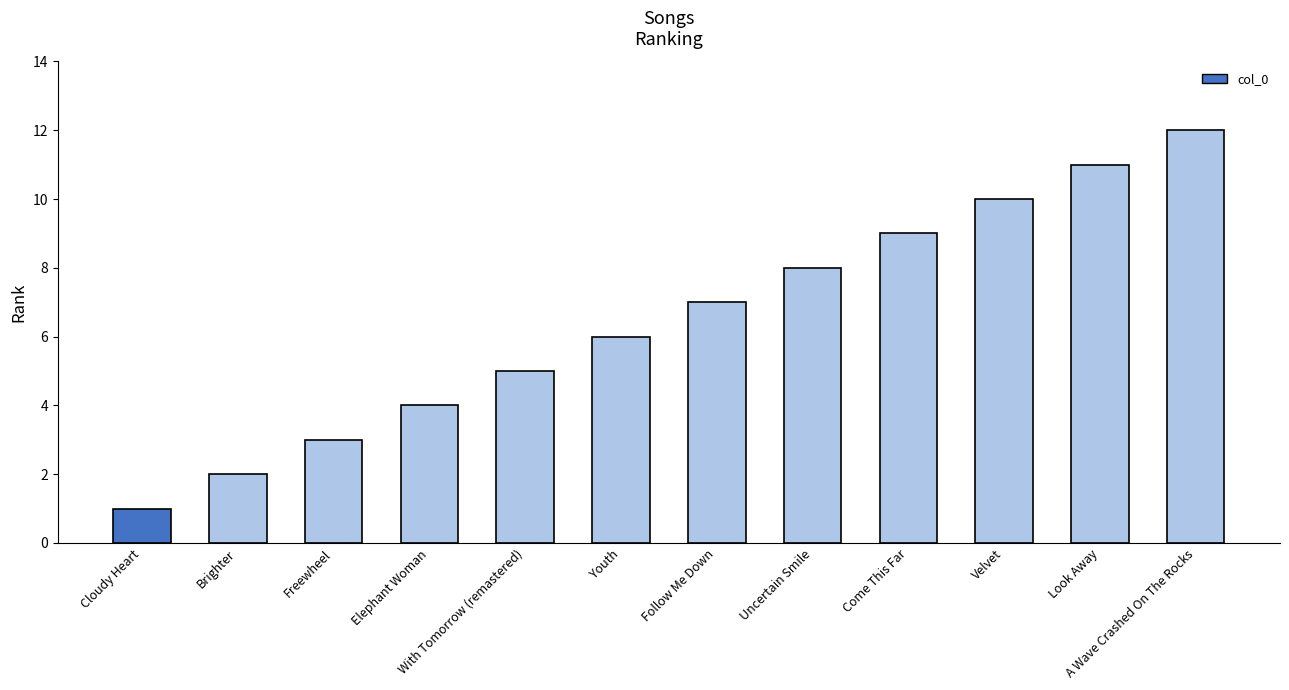

True or false: the data shows 2 at Brighter.

True